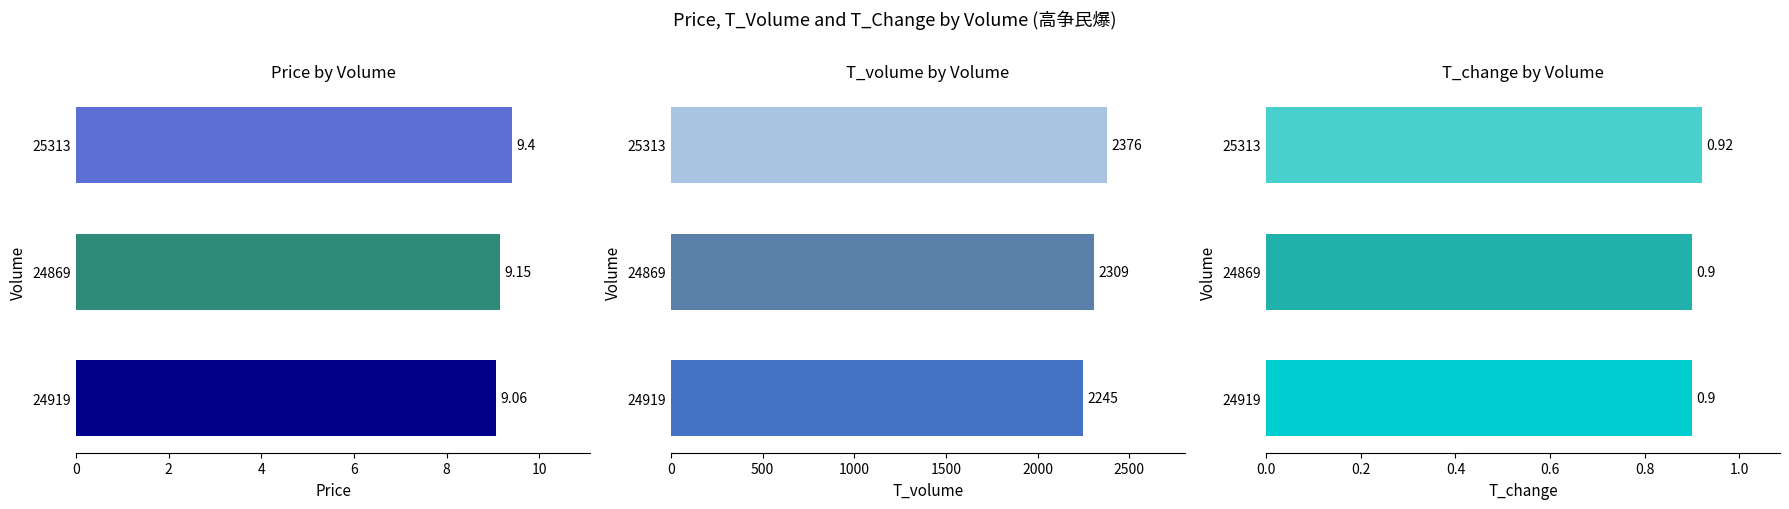

What is the total value across all series at 2?

2319.1